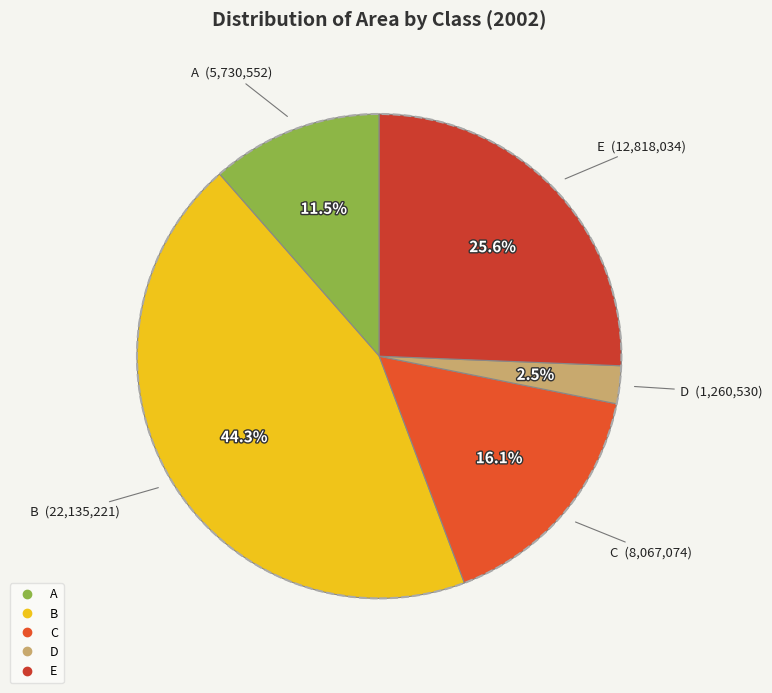

Is C the majority of the pie?

No